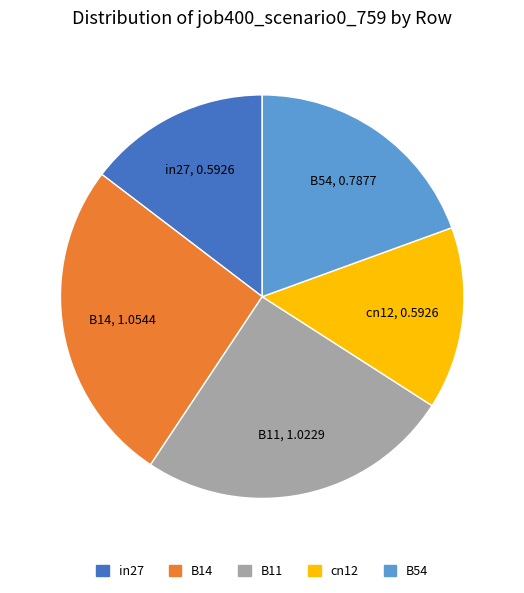

Is it true that cn12 is 29% of the pie?

False